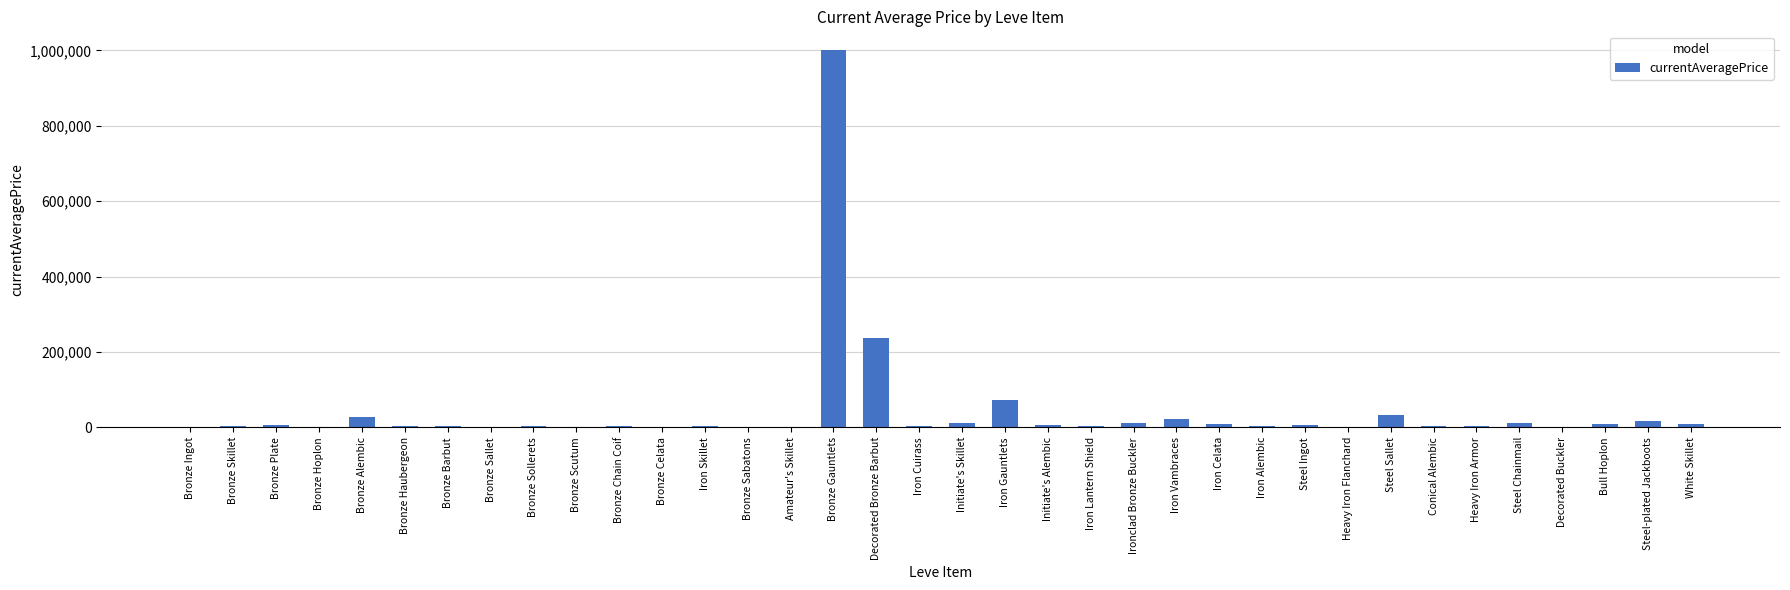

What is the sum of all values?

1534211.4